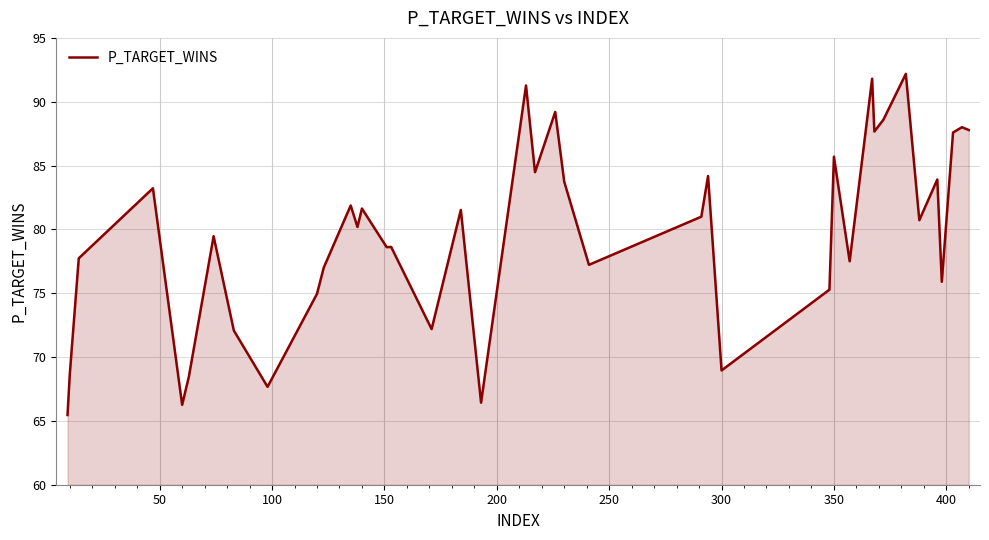

What is the greatest value displayed?

92.2